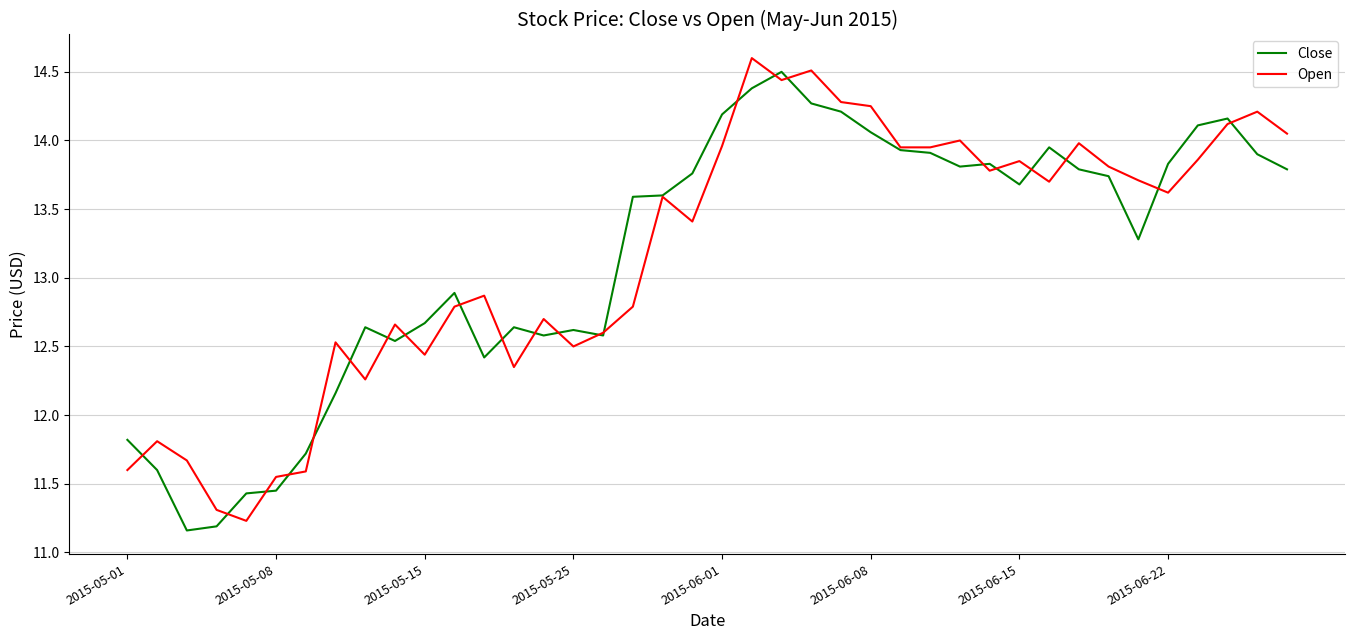

What is the maximum value shown in the chart?

14.6